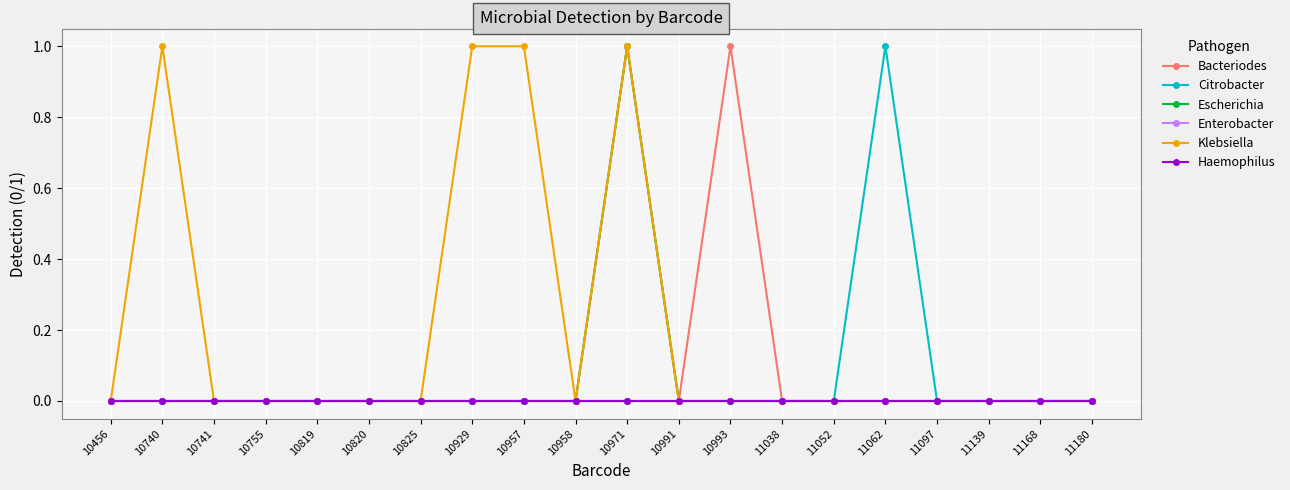

True or false: Citrobacter and Haemophilus cross at least once.

False